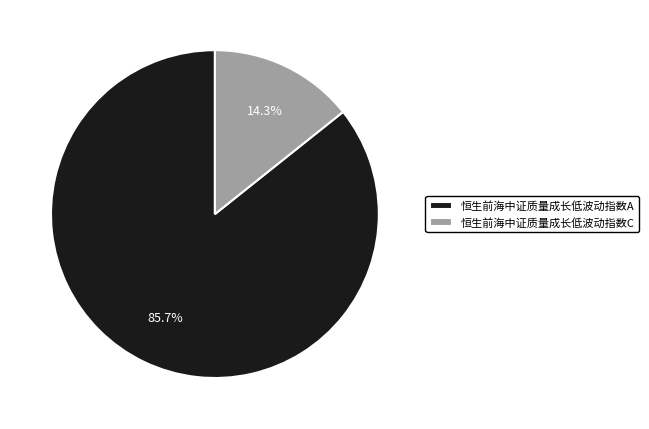

True or false: 恒生前海中证质量成长低波动指数C accounts for 28% of the total.

False